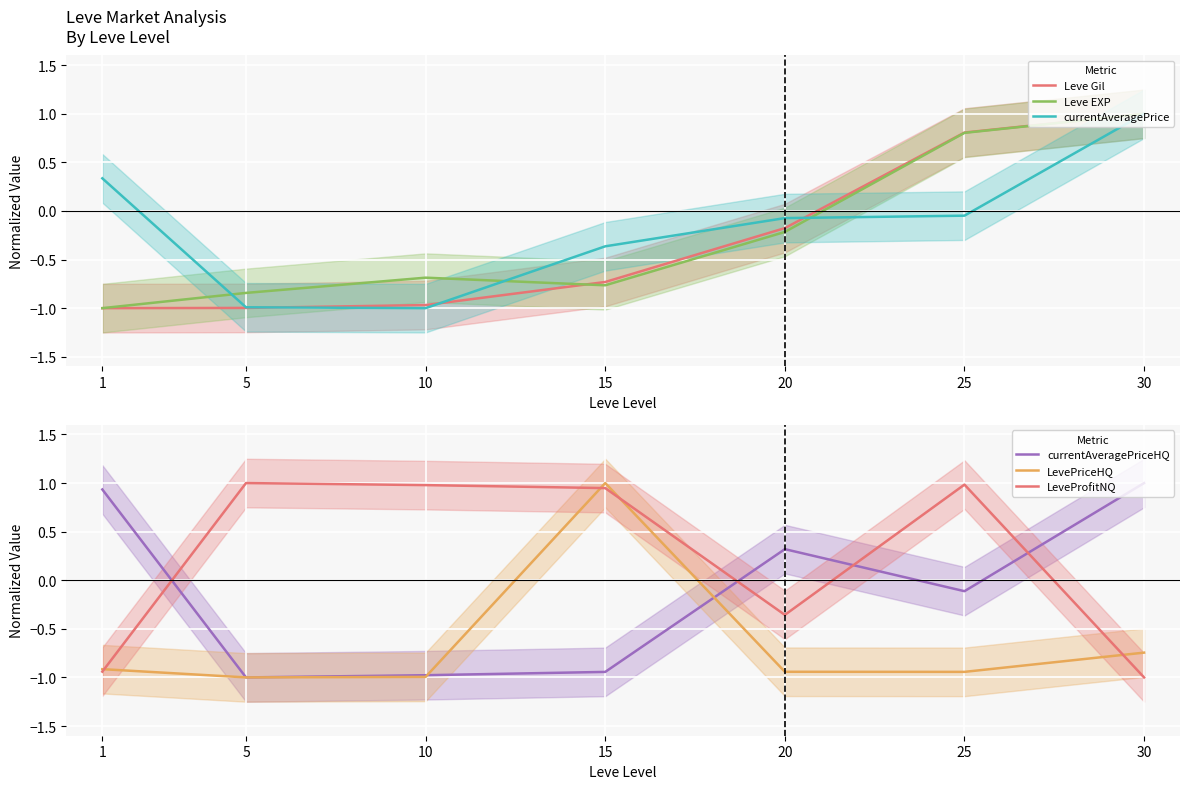

Reading left to right, transcribe all the data shown in this chart.

Leve Gil: 1=-1.0	5=-1.0	10=-1.0	15=-0.7	20=-0.2	25=0.8	30=1.0
Leve EXP: 1=-1.0	5=-0.8	10=-0.7	15=-0.8	20=-0.2	25=0.8	30=1.0
currentAveragePrice: 1=0.3	5=-1.0	10=-1.0	15=-0.4	20=-0.1	25=-0.0	30=1.0
currentAveragePriceHQ: 1=0.9	5=-1.0	10=-1.0	15=-0.9	20=0.3	25=-0.1	30=1.0
LevePriceHQ: 1=-0.9	5=-1.0	10=-1.0	15=1.0	20=-0.9	25=-0.9	30=-0.7
LeveProfitNQ: 1=-0.9	5=1.0	10=1.0	15=0.9	20=-0.4	25=1.0	30=-1.0